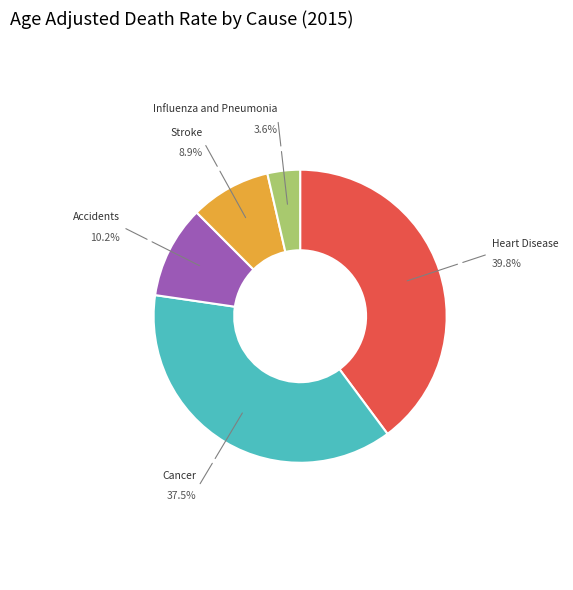

Does any single category account for the majority?

No